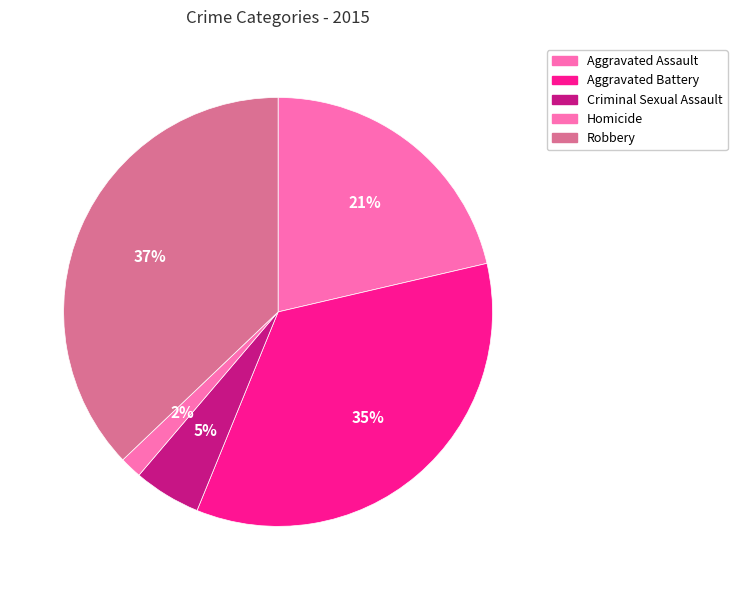

True or false: Criminal Sexual Assault accounts for 1% of the total.

False